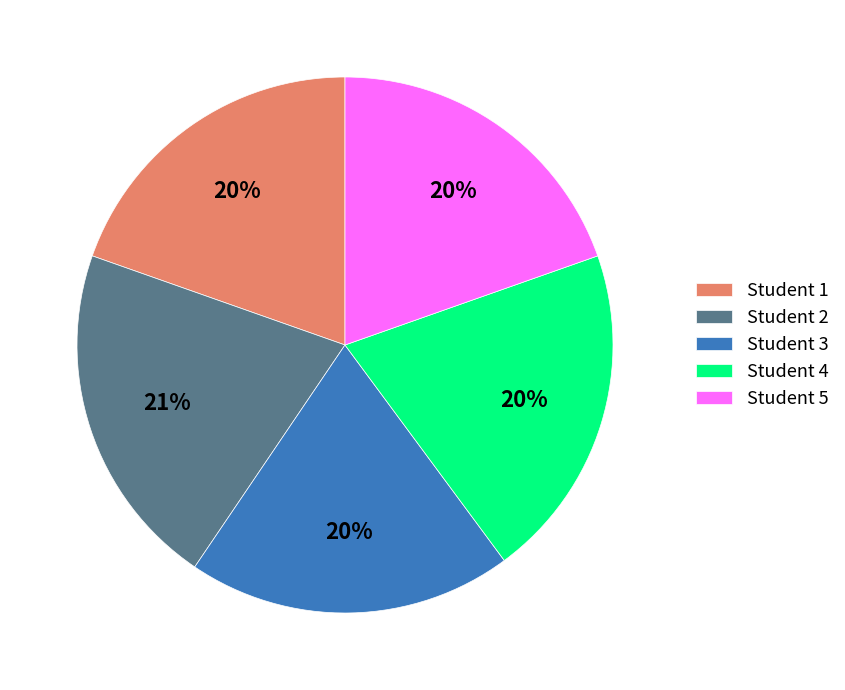

Count the number of slices in the pie.

5